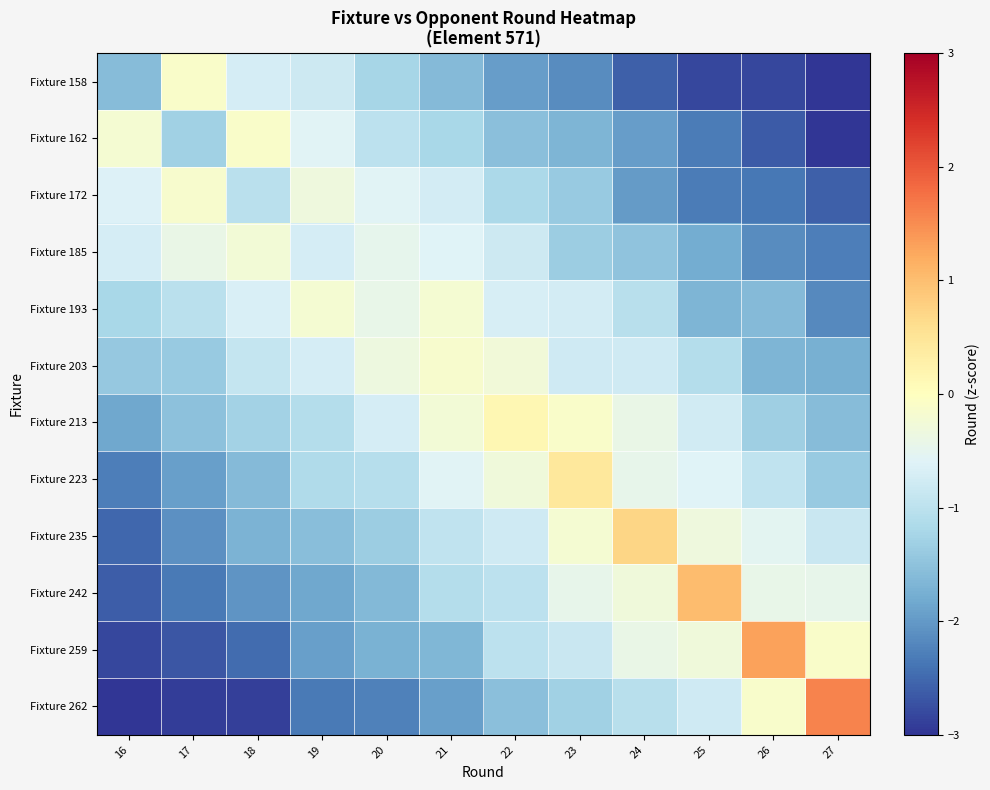

Count the number of data series in this chart.

12